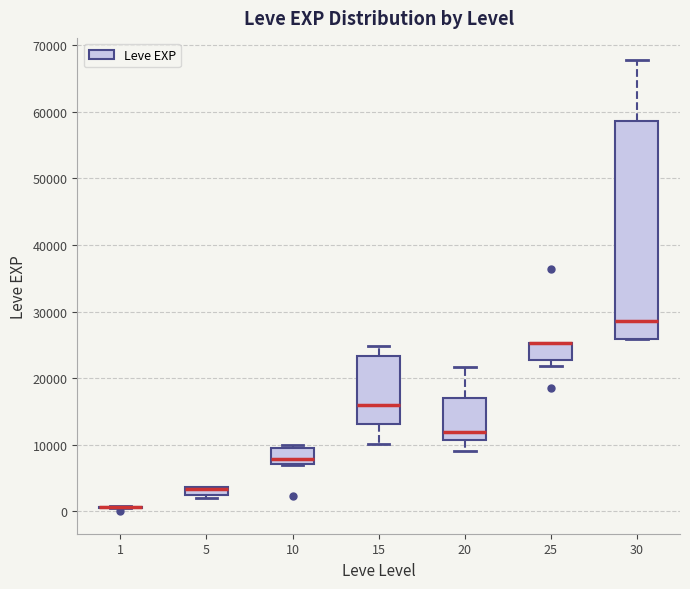

Where does the median line of the box at x = 20 sit on the y-axis? The values are not printed on the chart, so give them approximately, as read against the axis.

12000